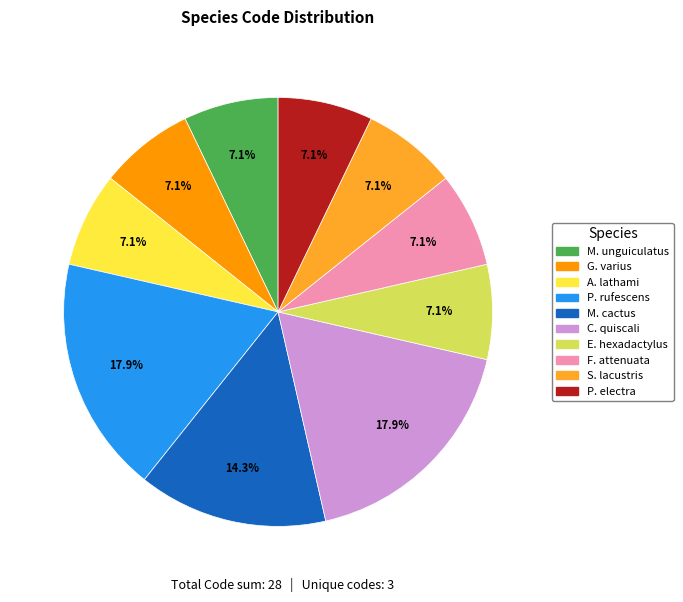

Does any single category account for the majority?

No